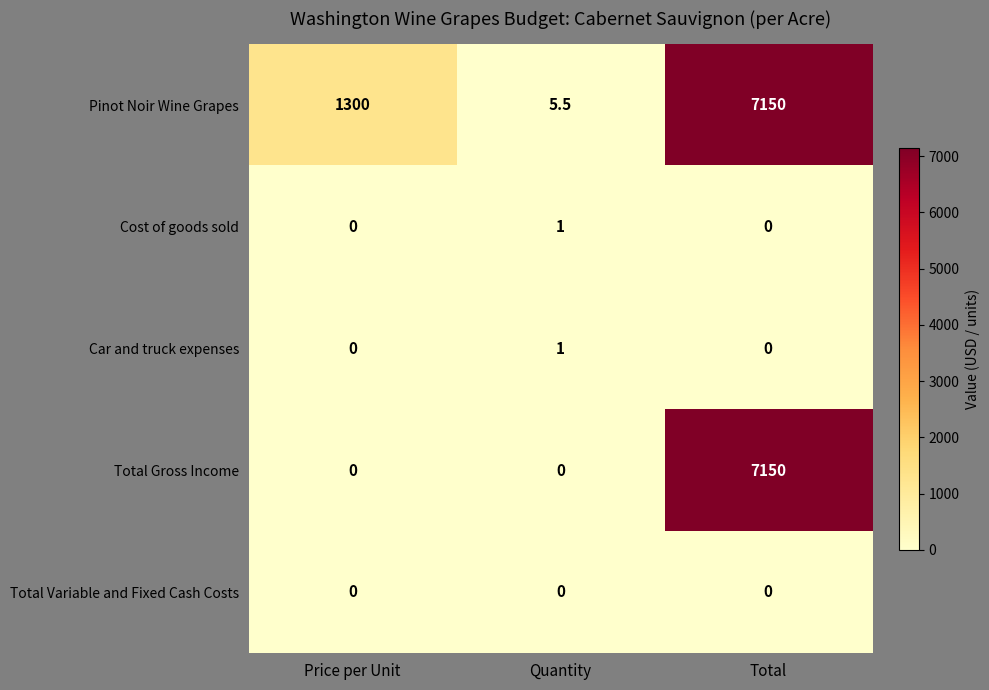

At which category is the sum across all series the highest?

Total